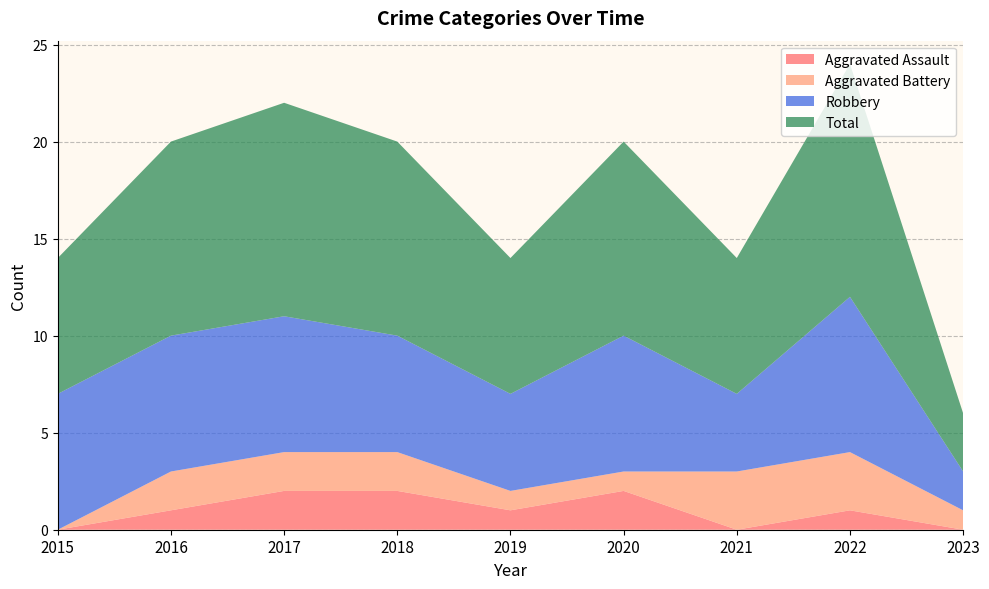

Reading left to right, transcribe all the data shown in this chart.

Aggravated Assault: 0	1	2	2	1	2	0	1	0
Aggravated Battery: 0	2	2	2	1	1	3	3	1
Robbery: 7	7	7	6	5	7	4	8	2
Total: 7	10	11	10	7	10	7	12	3